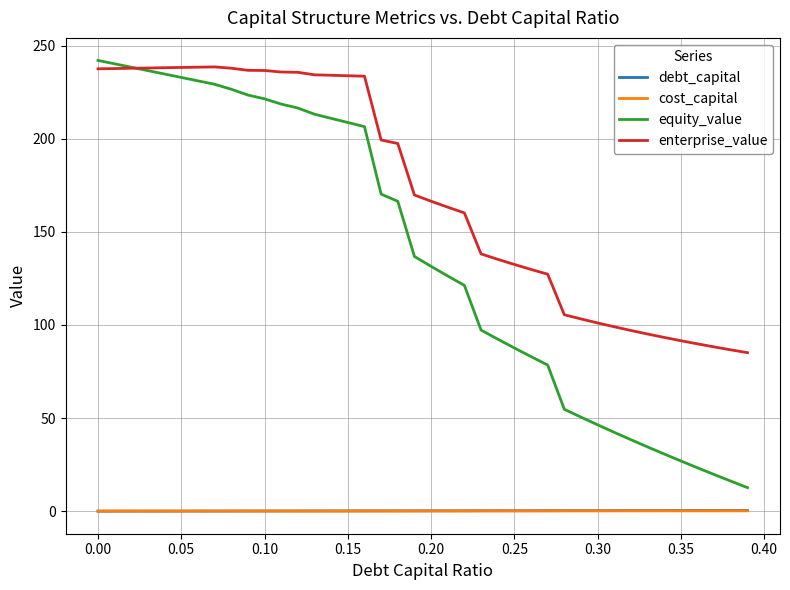

True or false: cost_capital and enterprise_value intersect in this chart.

False